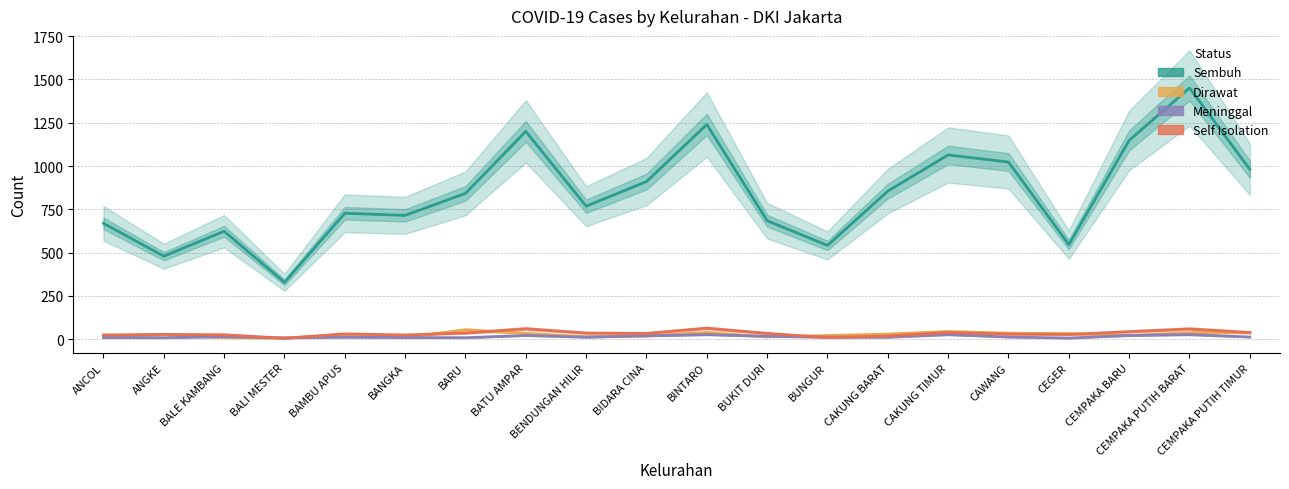

What is the difference between the Self Isolation values at BATU AMPAR and ANCOL?

36